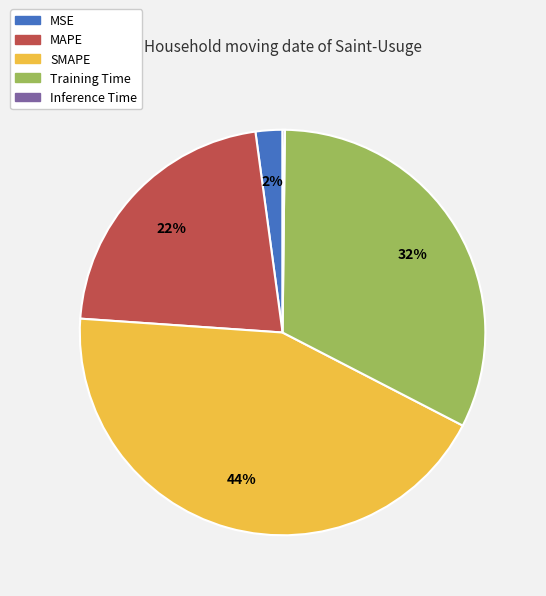

To the nearest percent, what percentage of the pie is MAPE?

22%